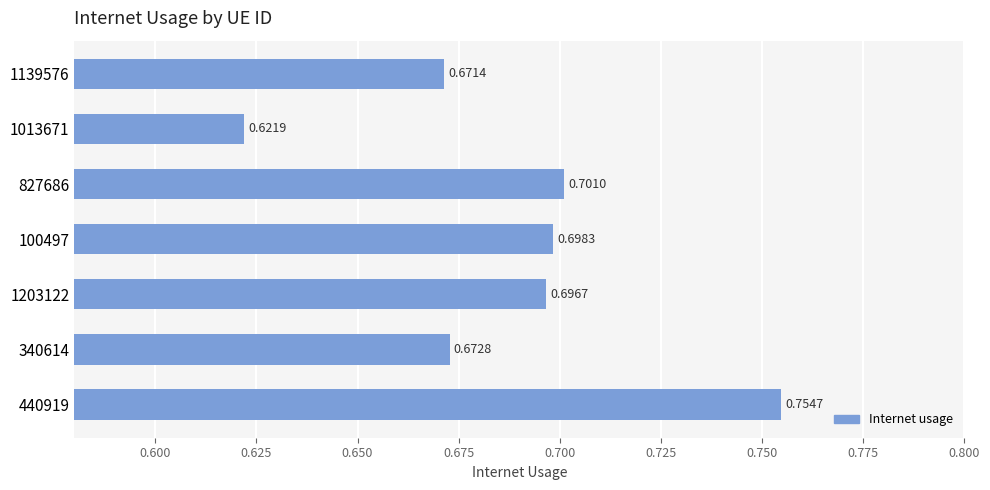

How many bars are there in total?

7